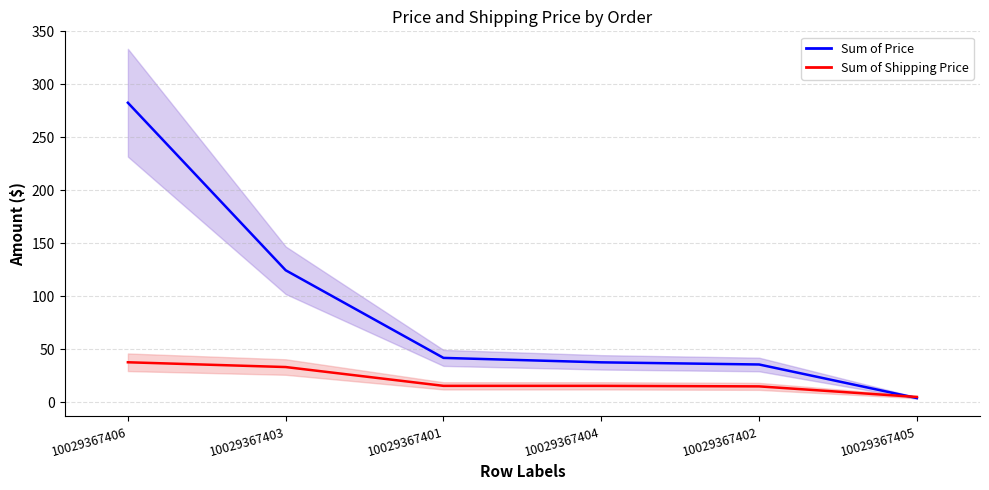

True or false: Sum of Shipping Price has more than 2 interior local peaks.

False